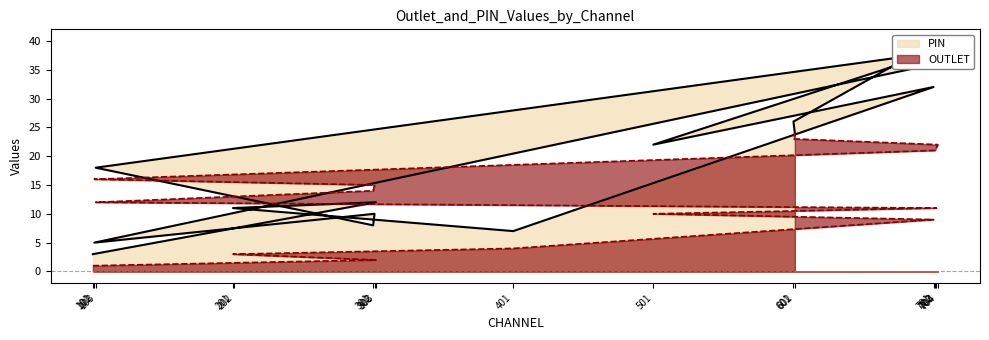

What is the minimum value for OUTLET?

1